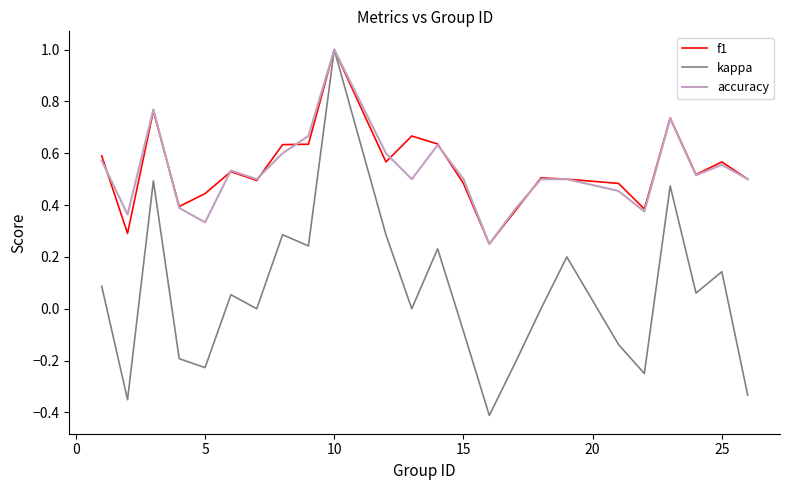

In kappa, how many points are lower than both neighbors (excluding endpoints)?

8